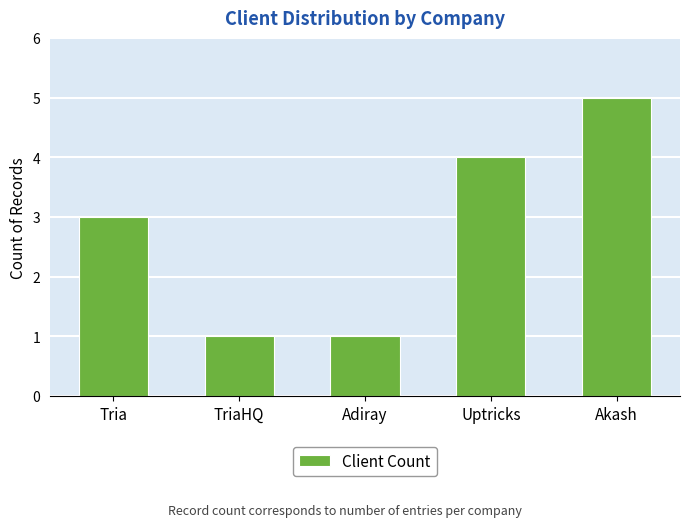

How many values are below 3?

2